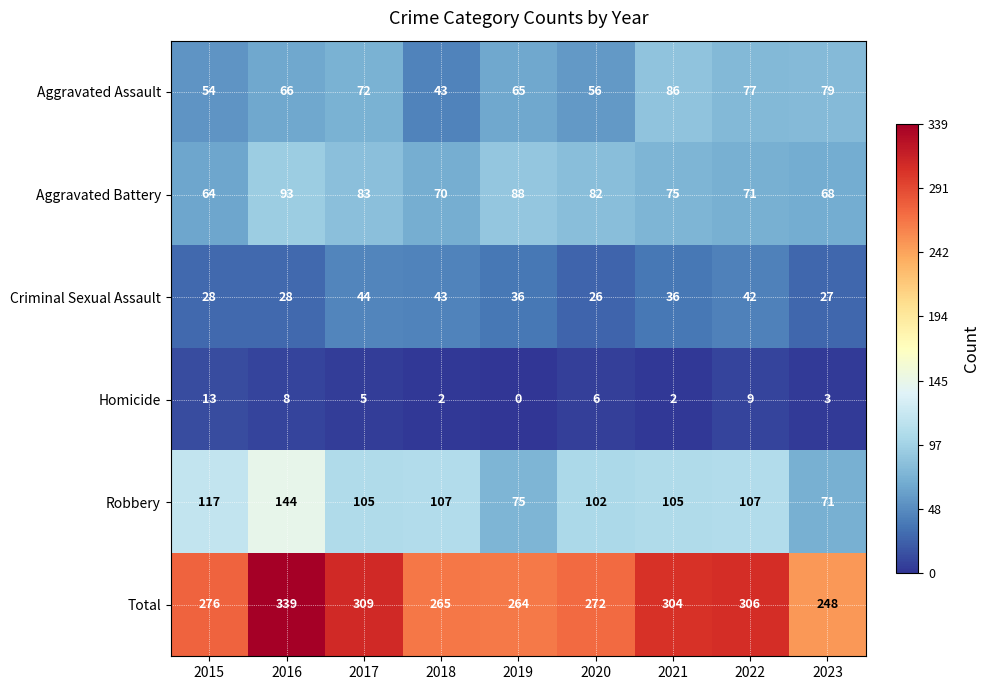

The value of Aggravated Assault at 2016 is 66. True or false?

True